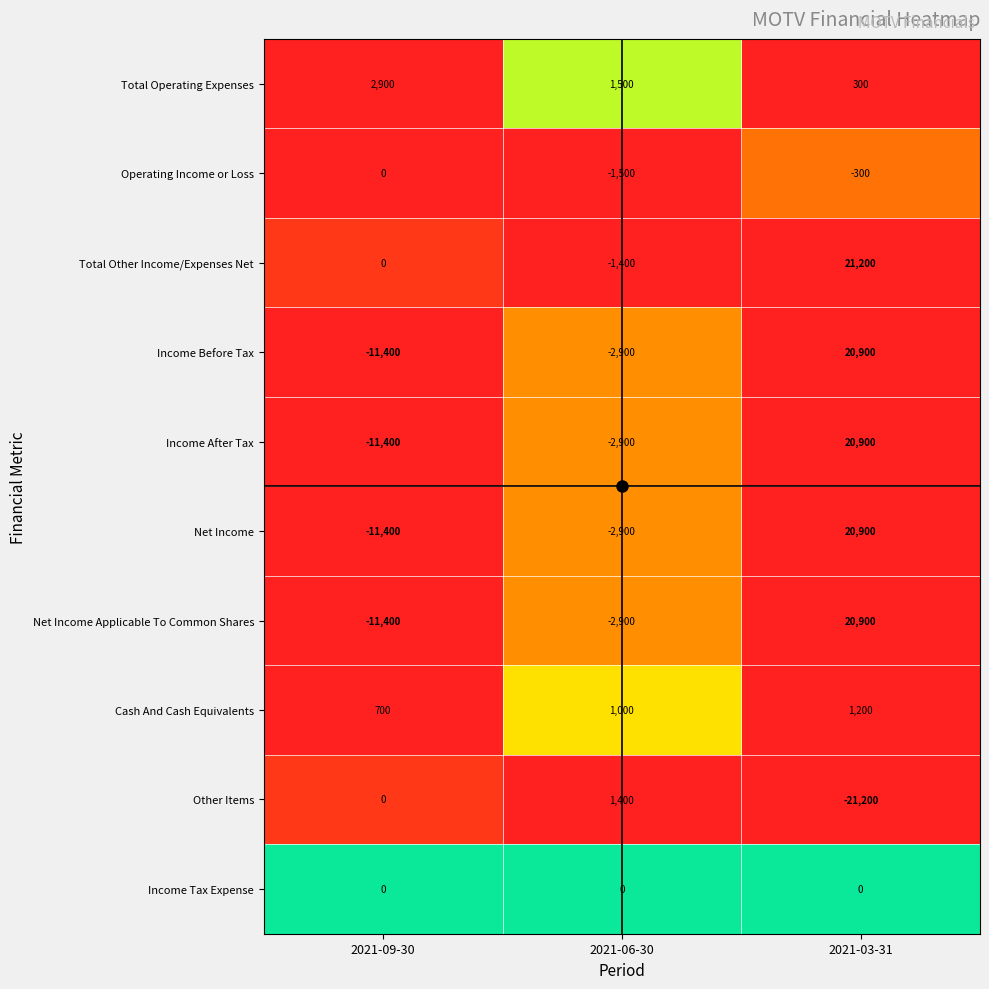

Count the number of data series in this chart.

10